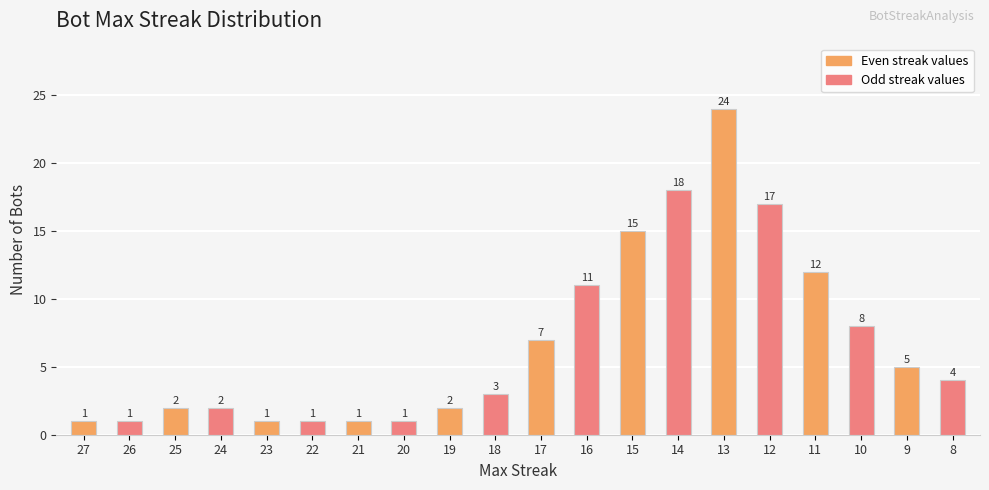

At which category does the chart reach its peak across all series?

13